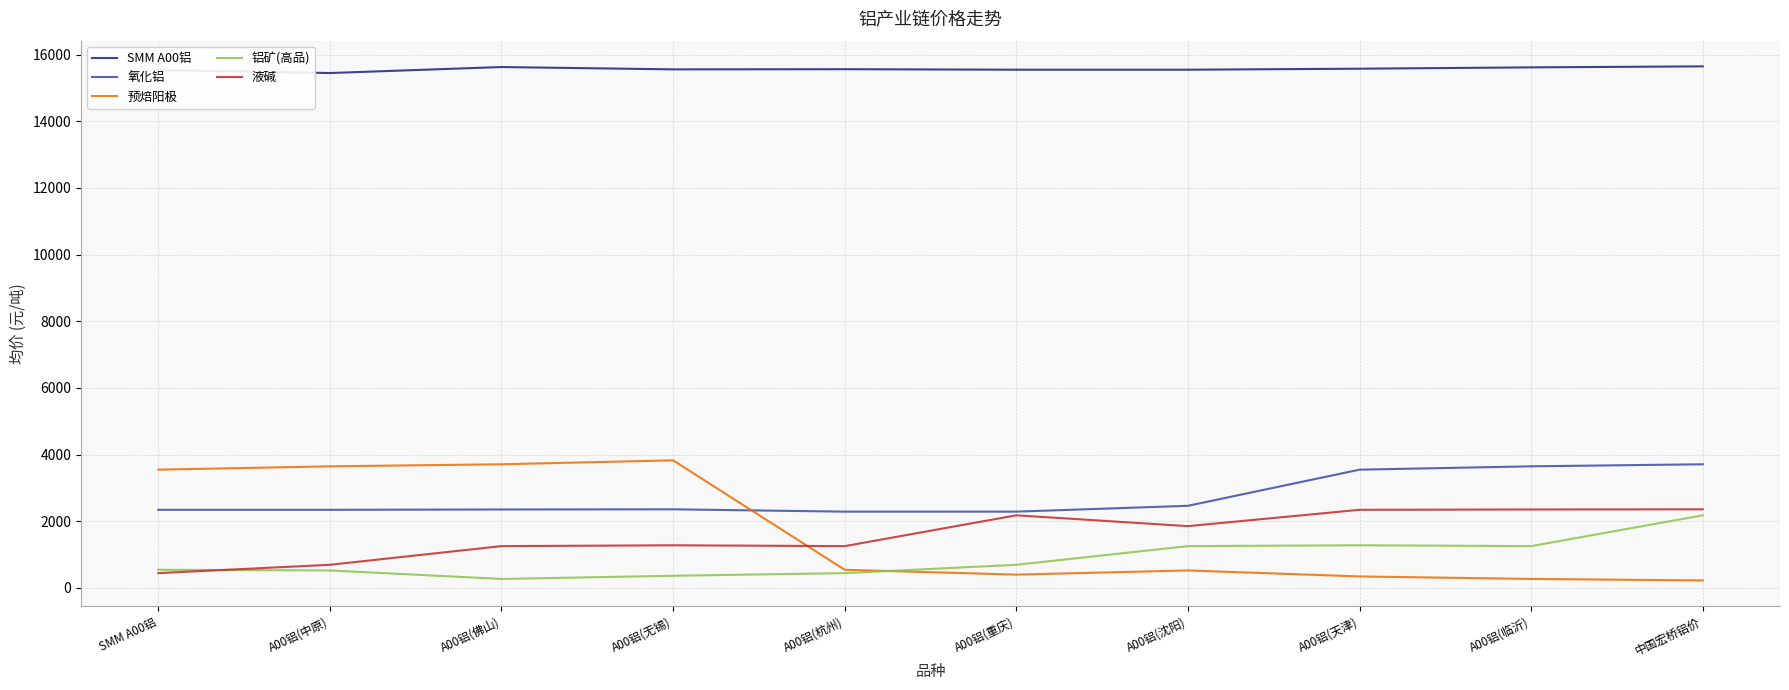

Where do 预焙阳极 and 氧化铝 first cross each other?

A00铝(无锡) and A00铝(杭州)